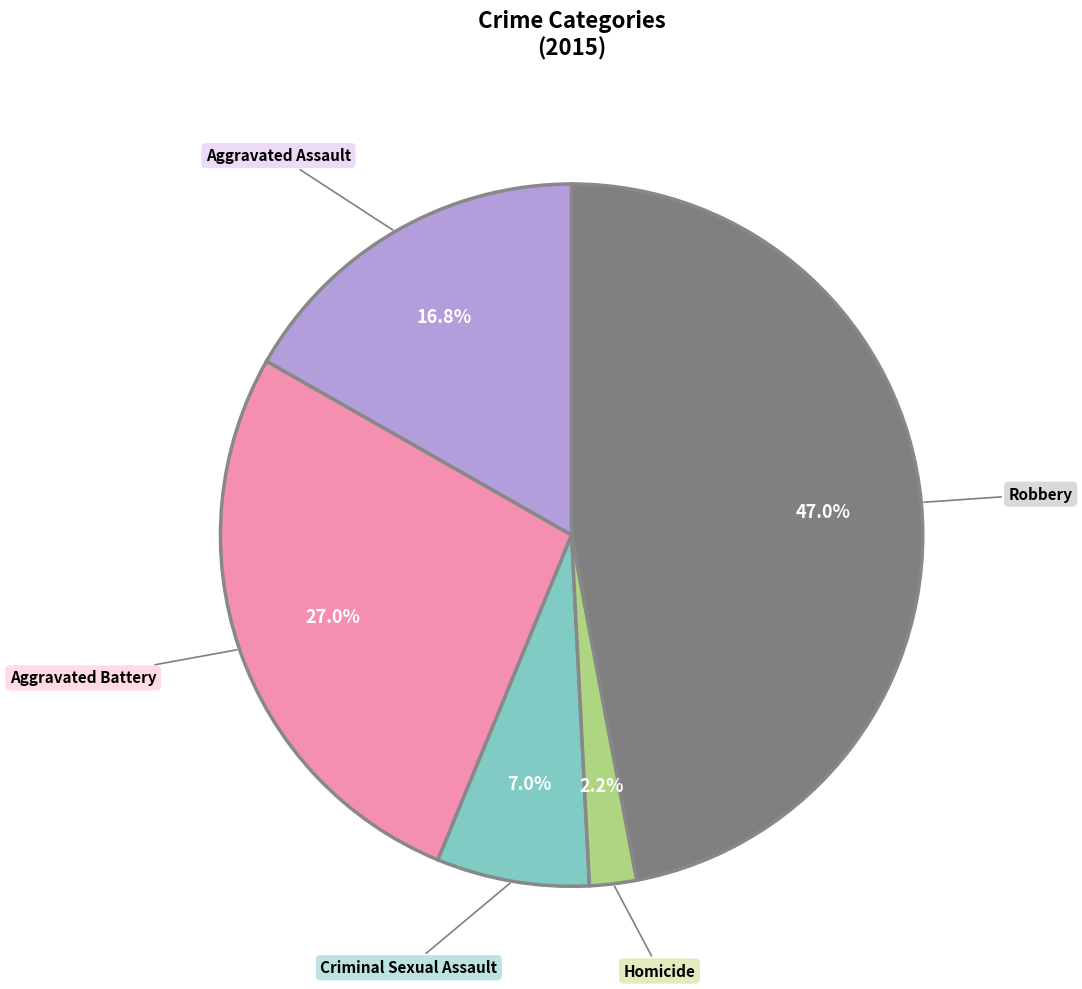

Which category has the smallest portion of the pie?

Homicide